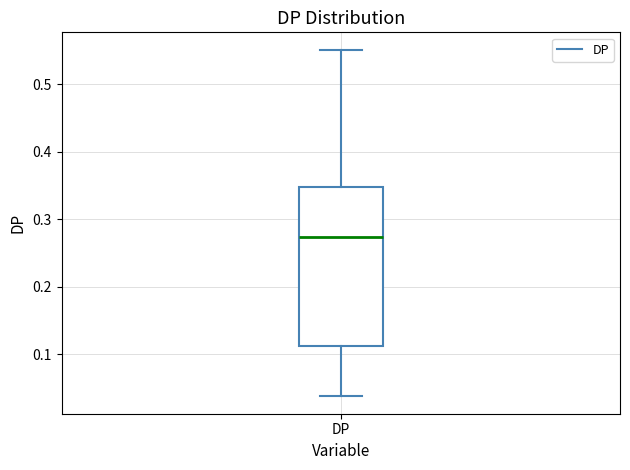

Where does the lower whisker of the box for DP end on the y-axis? The values are not printed on the chart, so give them approximately, as read against the axis.

0.04